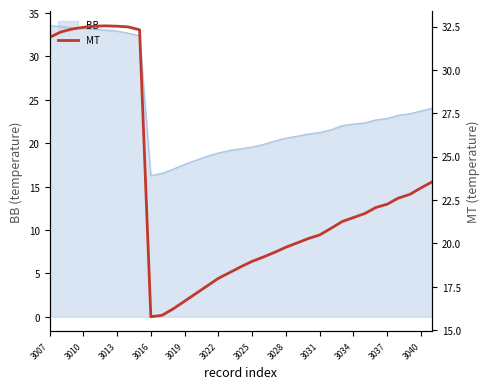

What is the approximate value at 17?

18.6